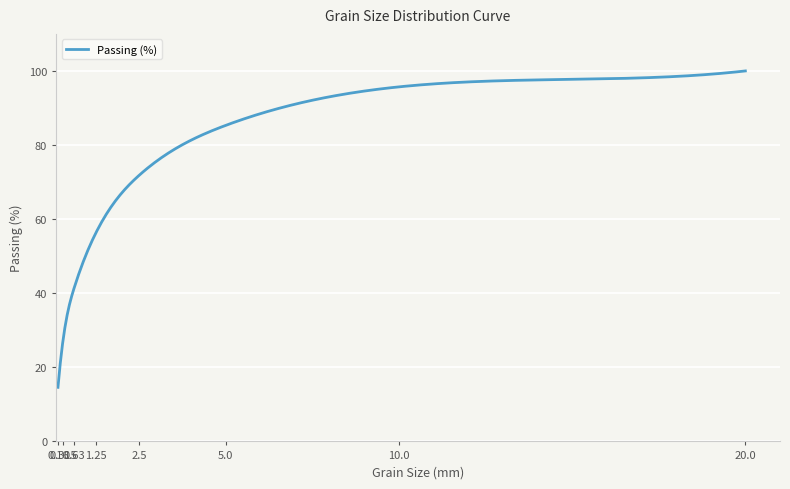

What is the smallest value displayed?

14.6